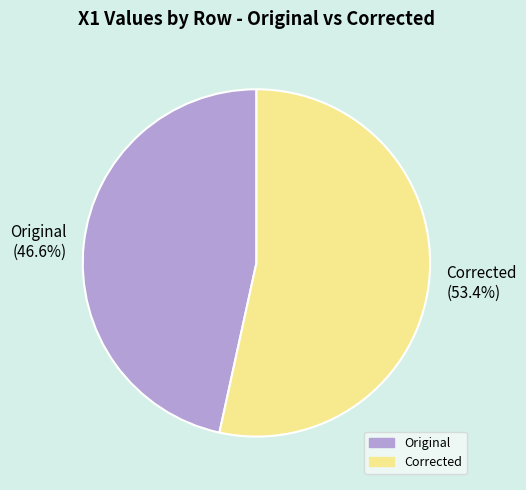

The Corrected slice represents 53% of the pie. True or false?

True